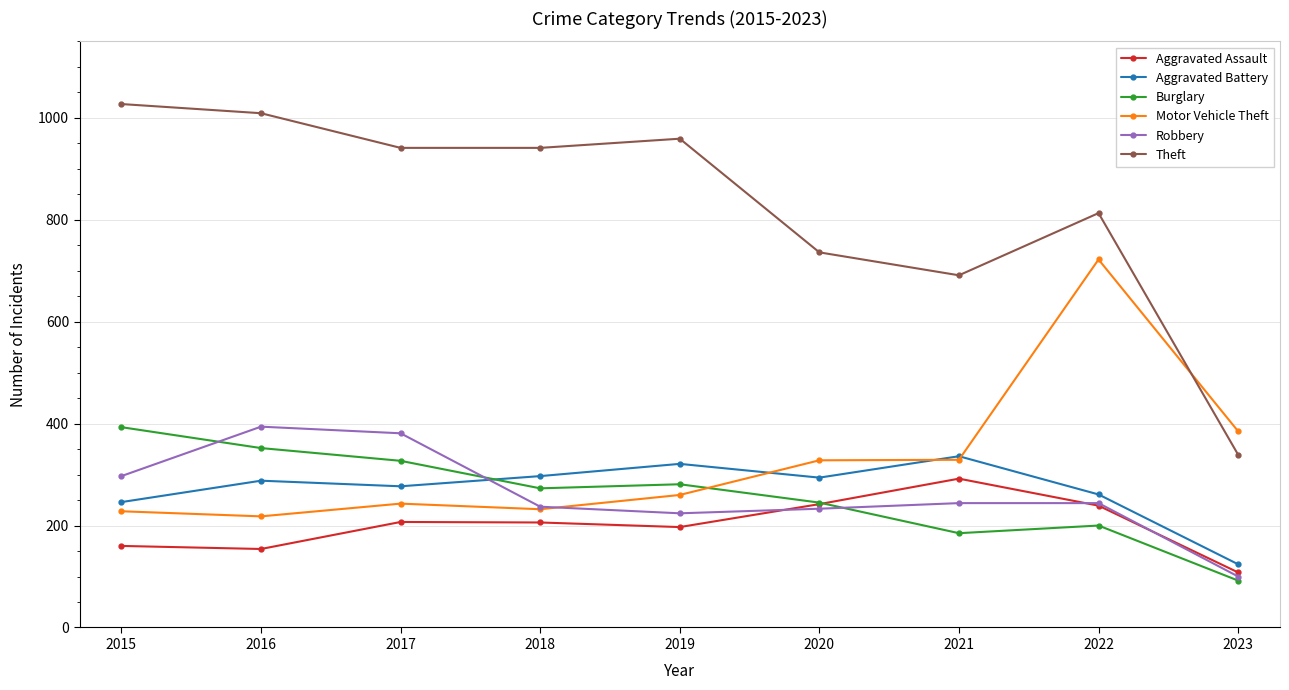

What is the difference between the Motor Vehicle Theft values at 2016 and 2017?

25